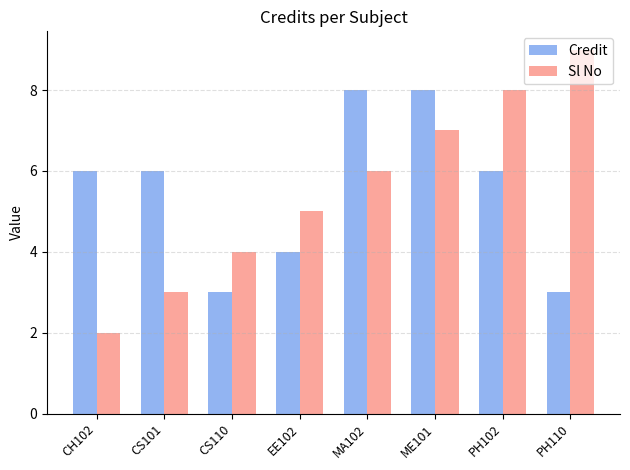

What is the average value of the Sl No series?

6